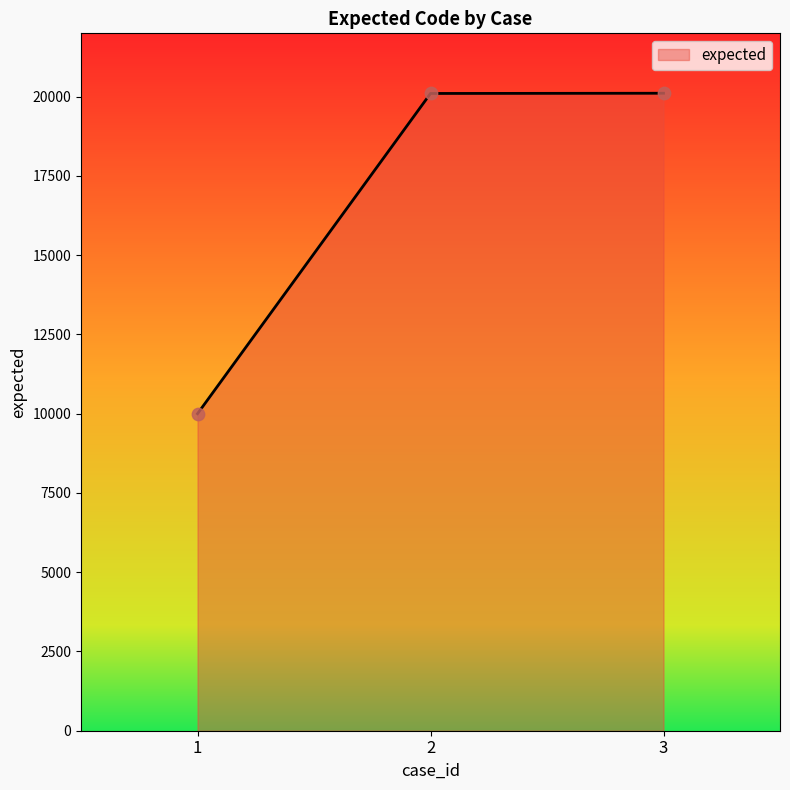

Between 1 and 2, which is larger?

2